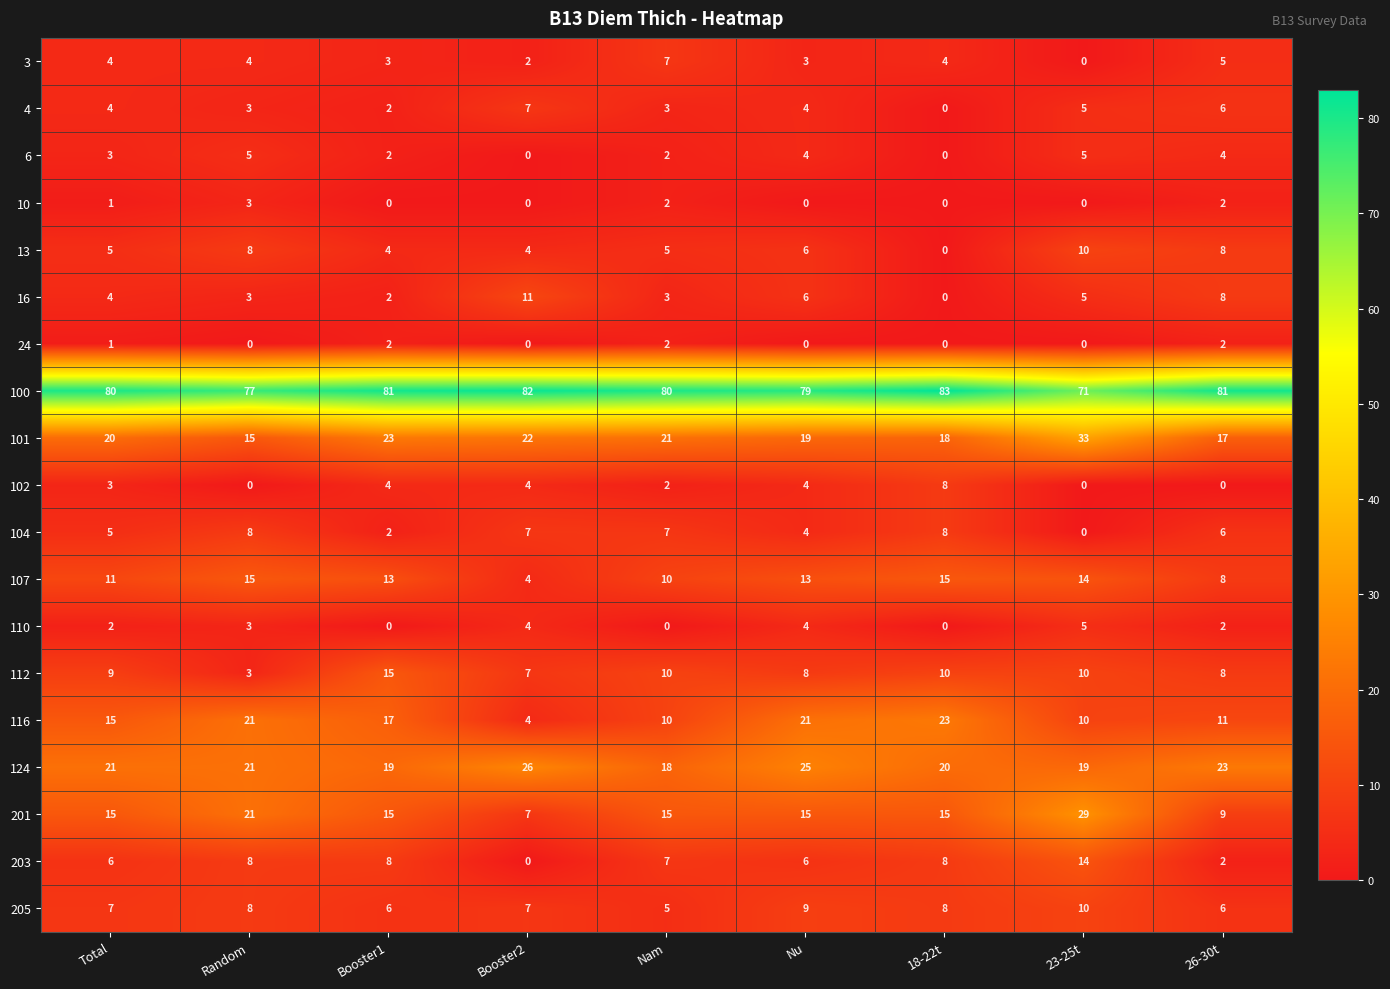

The 100 series shows 127 at Nam. True or false?

False